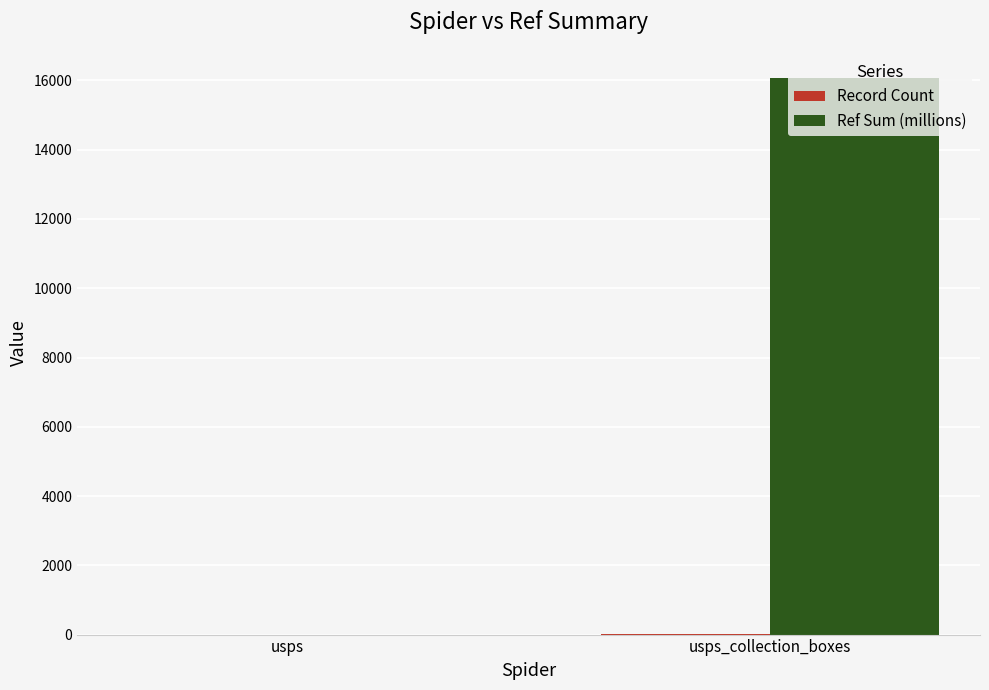

True or false: Ref Sum (millions) has a value of 1.4 at usps.

True